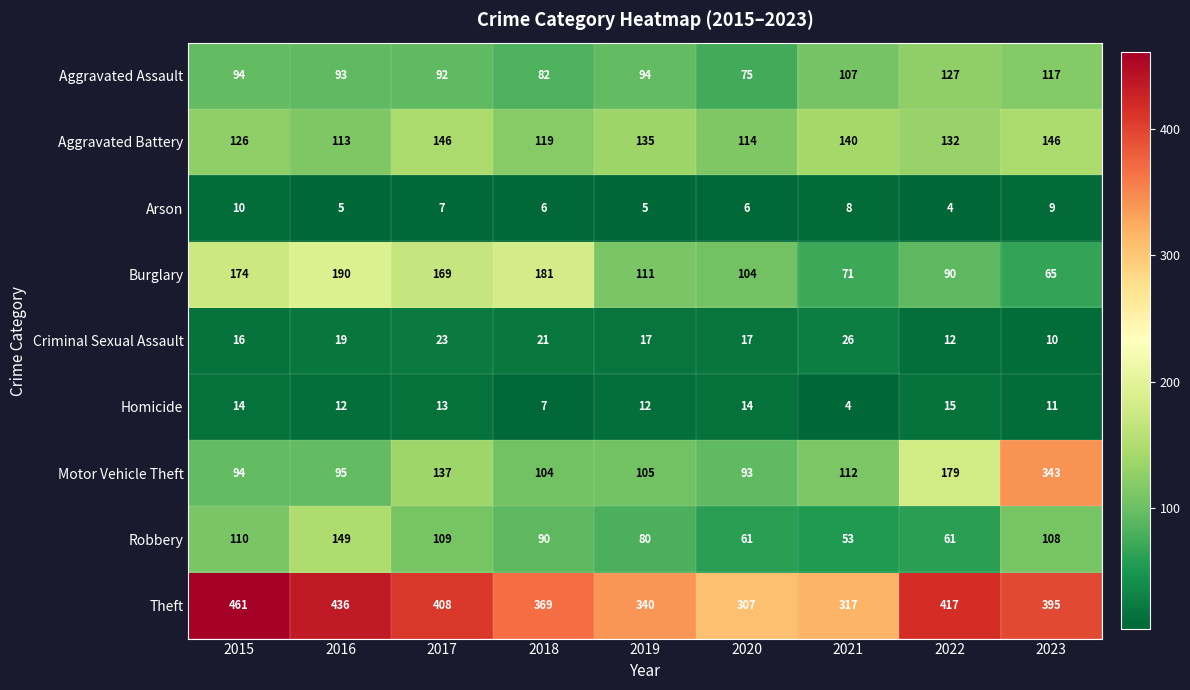

The Burglary series shows 28 at 2021. True or false?

False